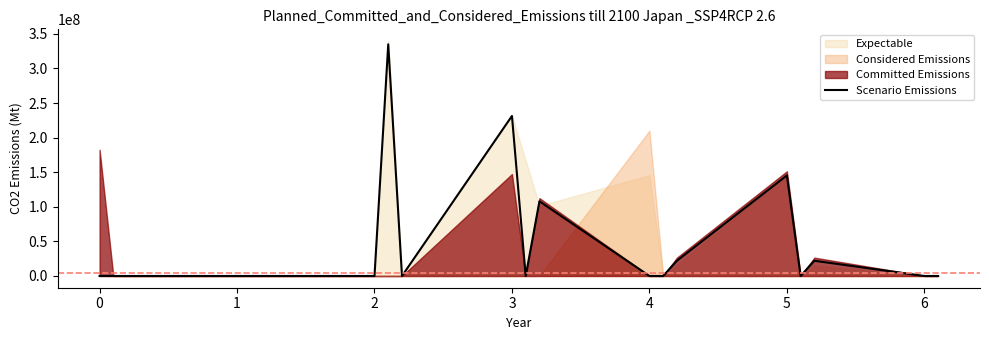

What is the maximum value for Scenario Emissions?

334979832.4